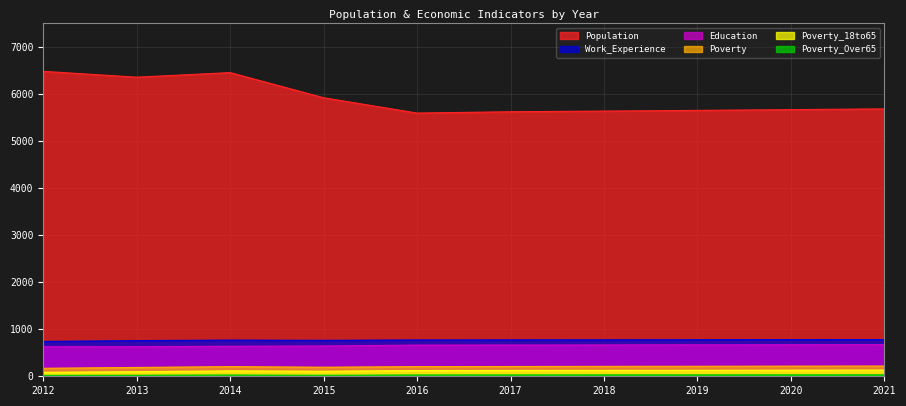

The Poverty series shows 127 at 2021. True or false?

False